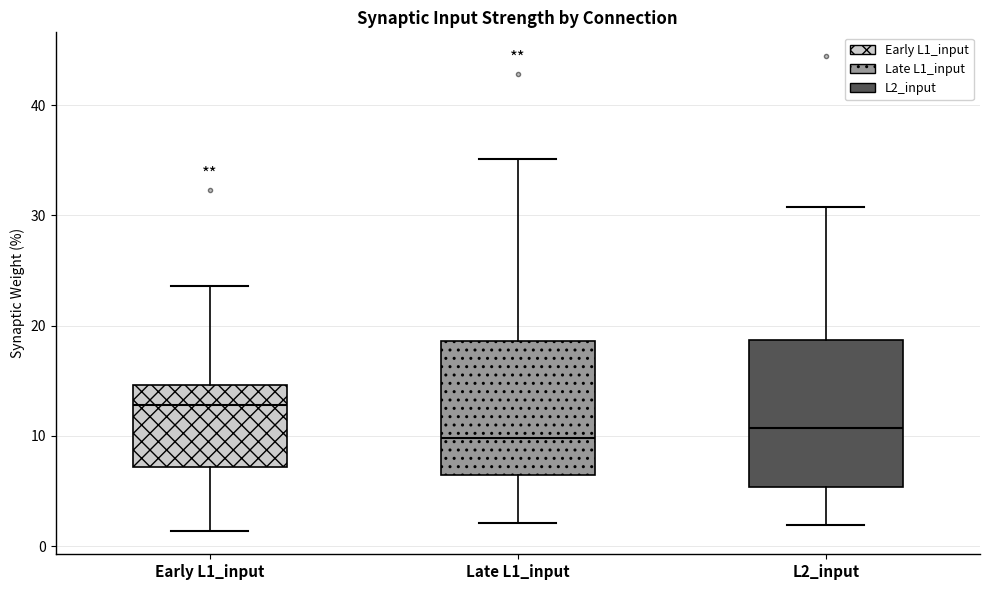

Where does the upper whisker of the box for L2_input end on the y-axis? The values are not printed on the chart, so give them approximately, as read against the axis.

31